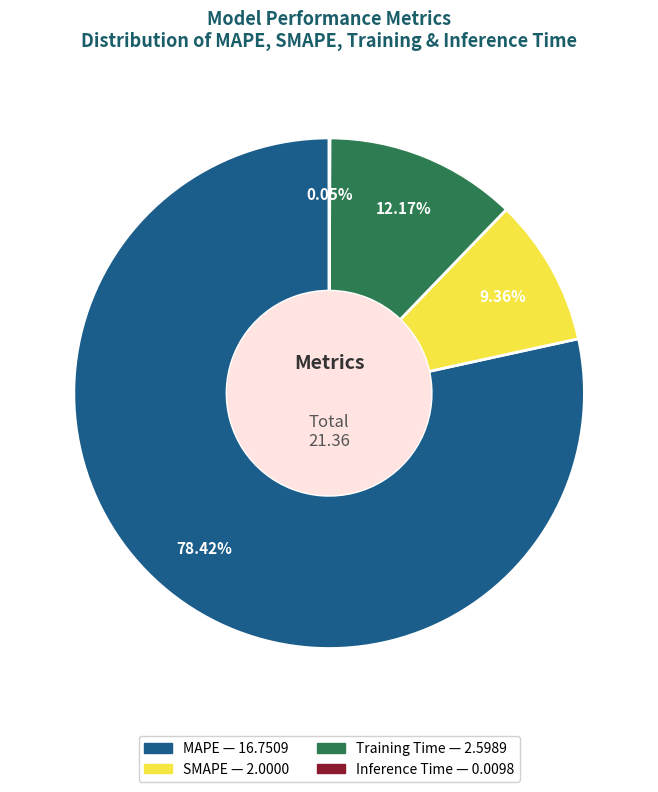

Is the sum of SMAPE and MAPE greater than half?

Yes